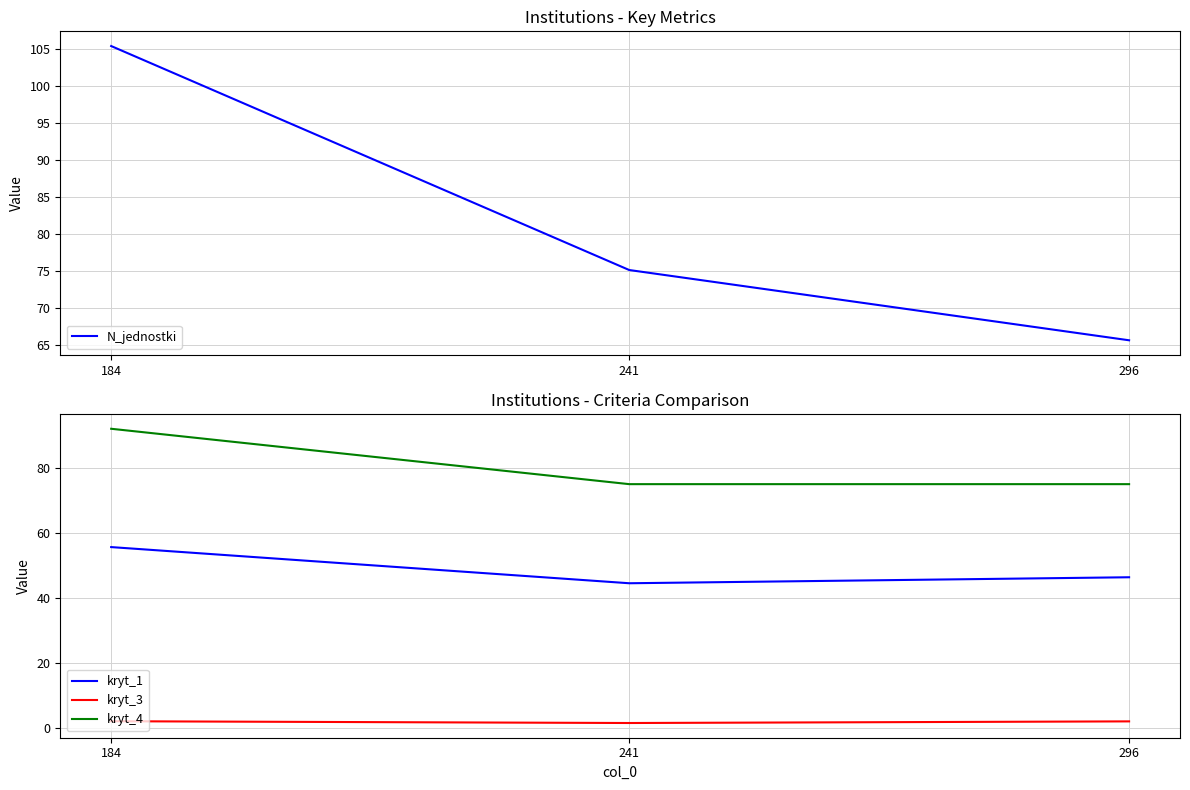

How many lines are shown in the chart?

4